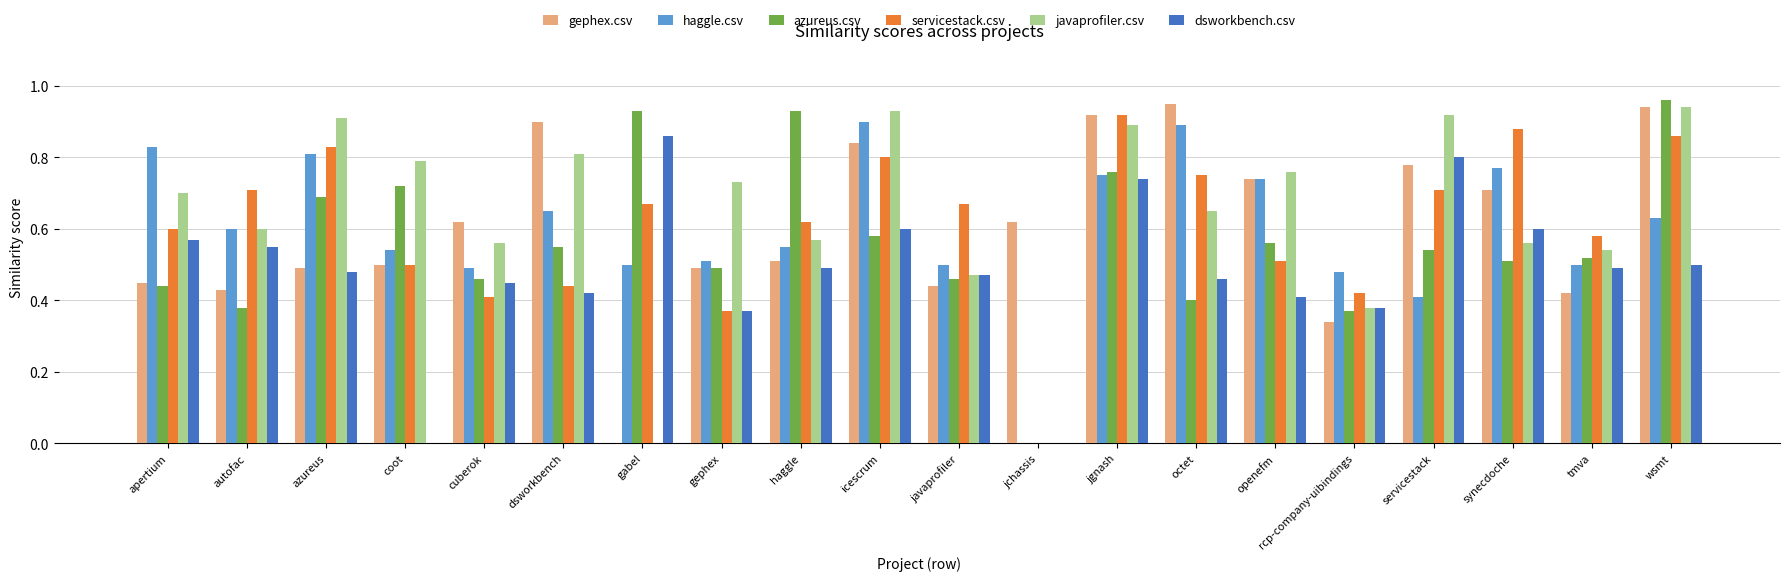

Which series changed the most between apertium and gephex?

haggle.csv